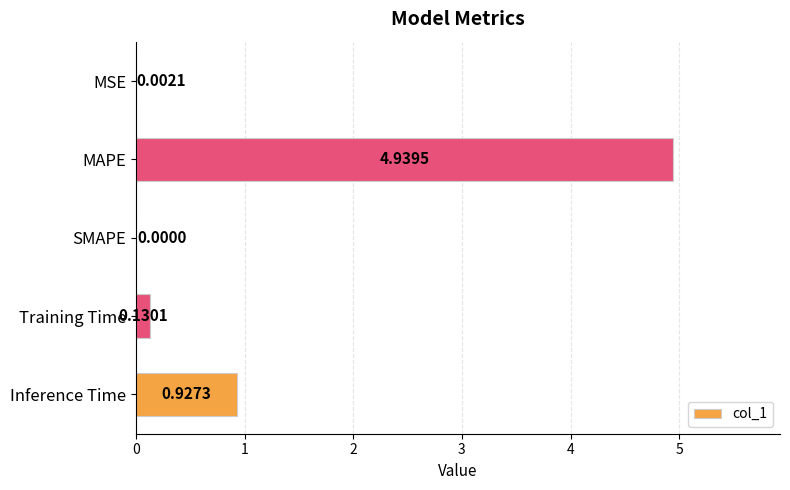

What is the sum of all values?

6.0